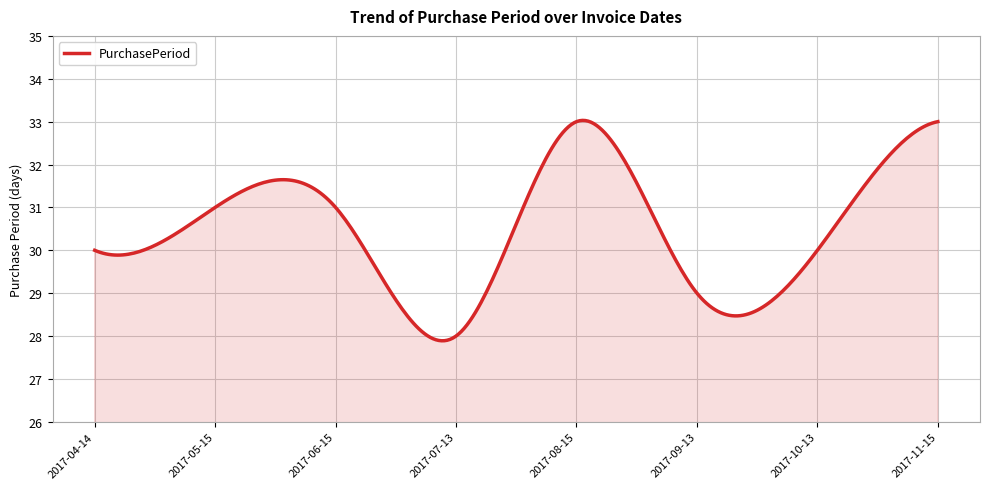

What is the difference between the maximum and minimum values?

5.1